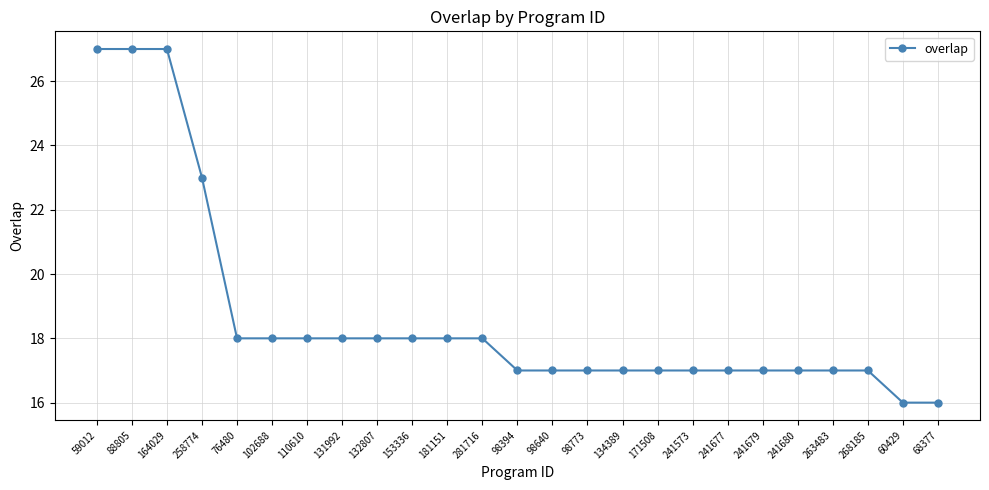

Reading left to right, extract all data points from this chart.

59012=27	88805=27	164029=27	258774=23	76480=18	102688=18	110610=18	131992=18	132807=18	153336=18	181151=18	281716=18	98394=17	98640=17	98773=17	134389=17	171508=17	241573=17	241677=17	241679=17	241680=17	263483=17	268185=17	60429=16	68377=16